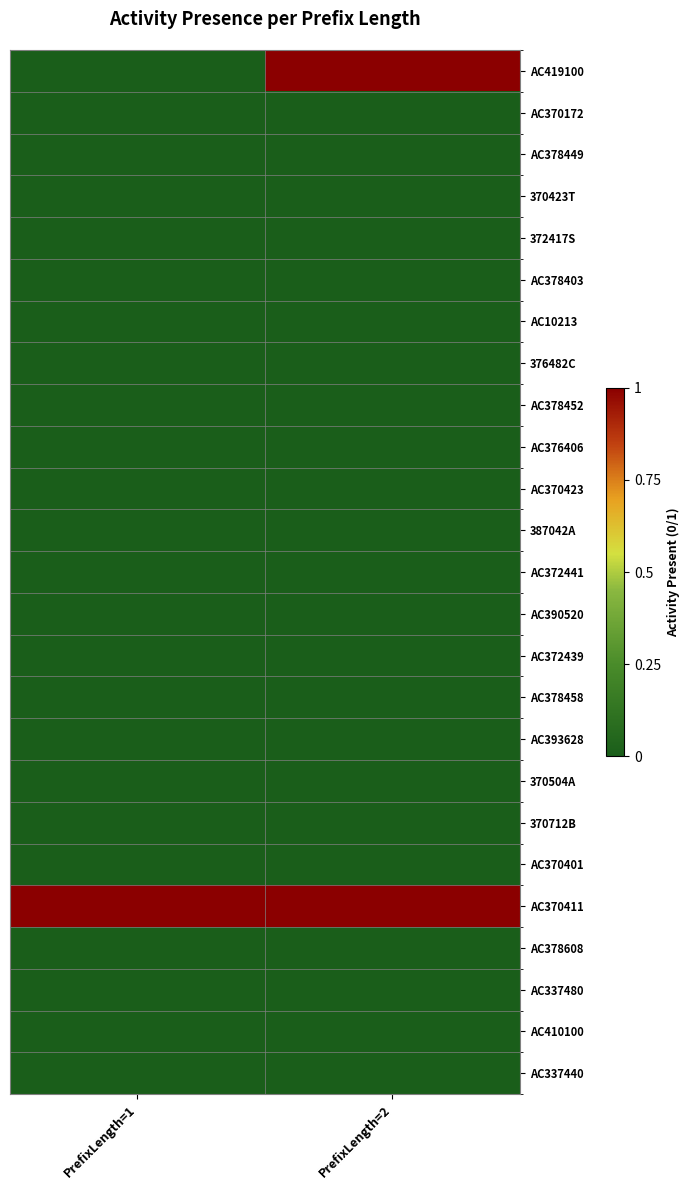

Which category has the lowest value across all series?

PrefixLength=1